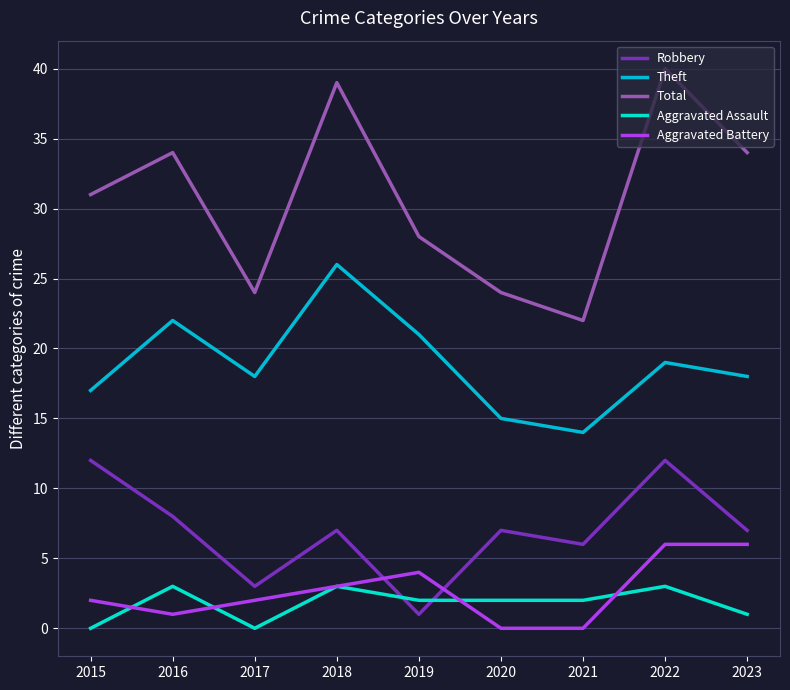

Where does the Robbery series first go above 7?

2015